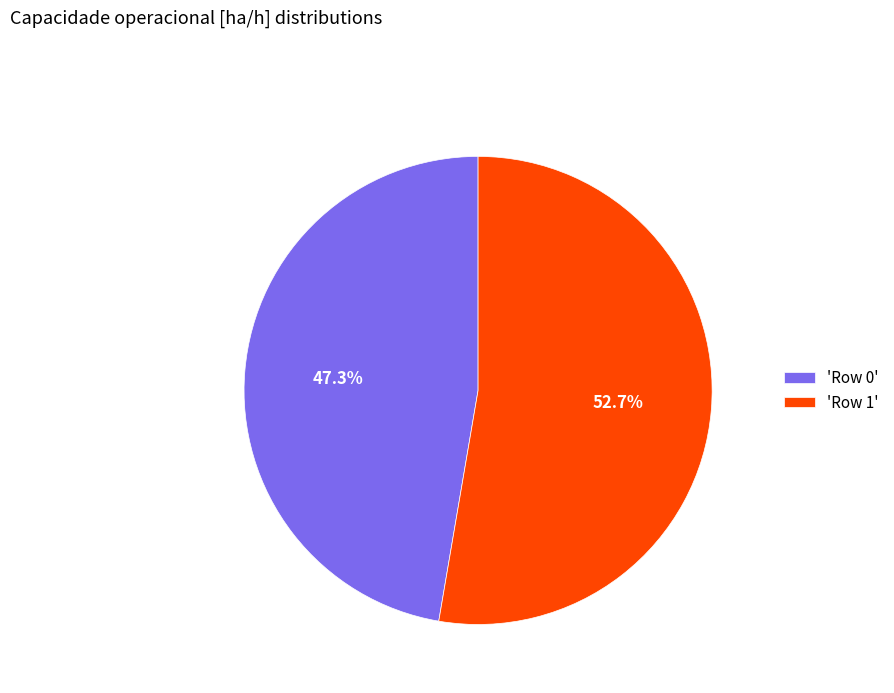

Between 'Row 0' and 'Row 1', which is larger?

'Row 1'